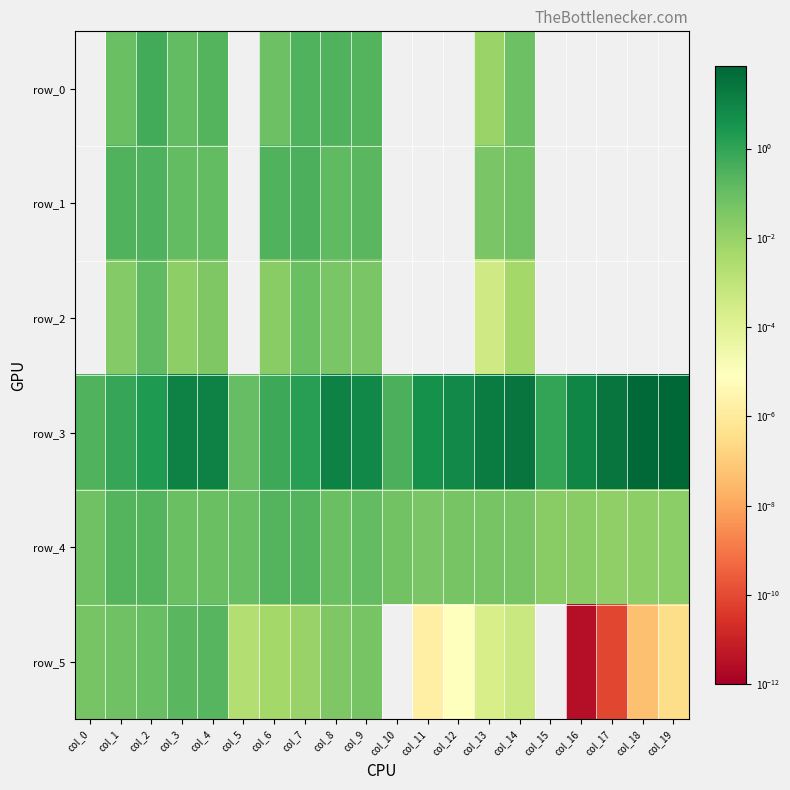

What is the minimum value for row_3?

0.1